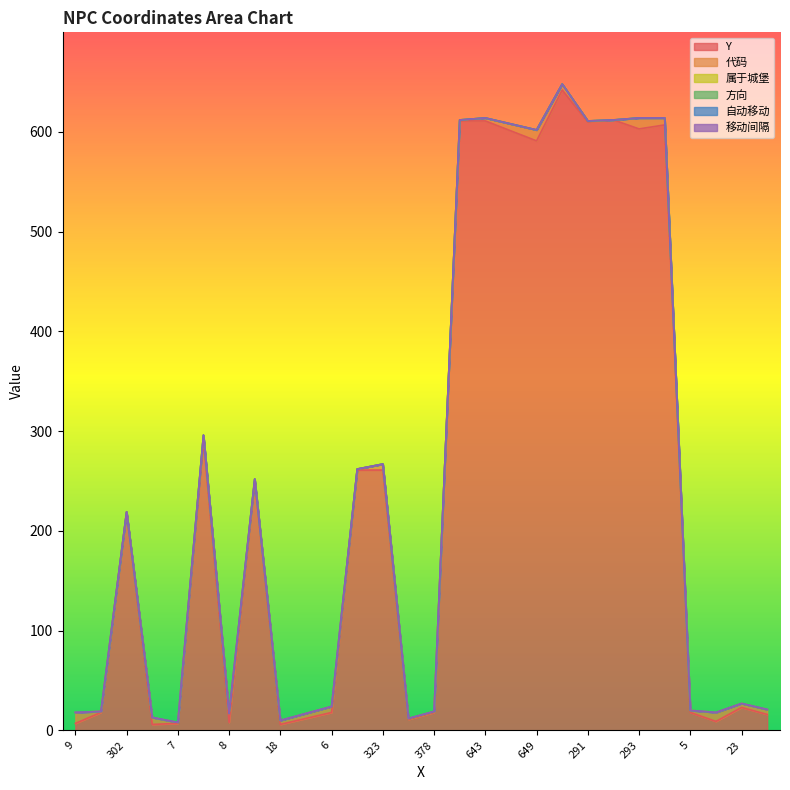

Is the value of 移动间隔 at 378 greater than the value of 代码 at 643?

No